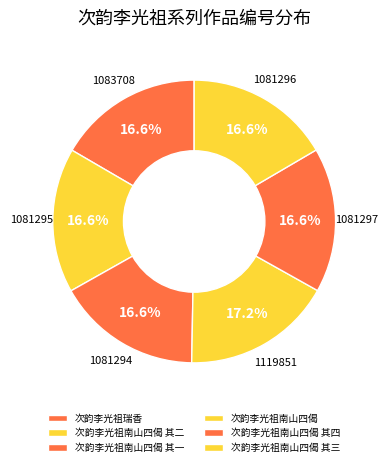

Does 次韵李光祖南山四偈 其一 represent more than half of the total?

No